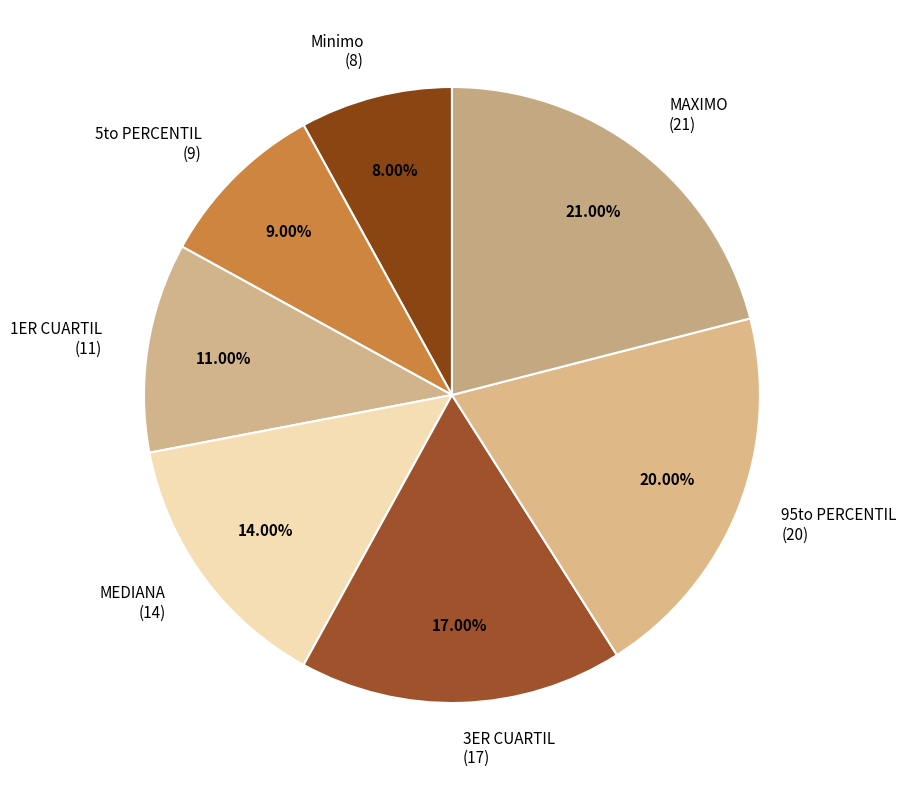

How many slices are in this pie chart?

7